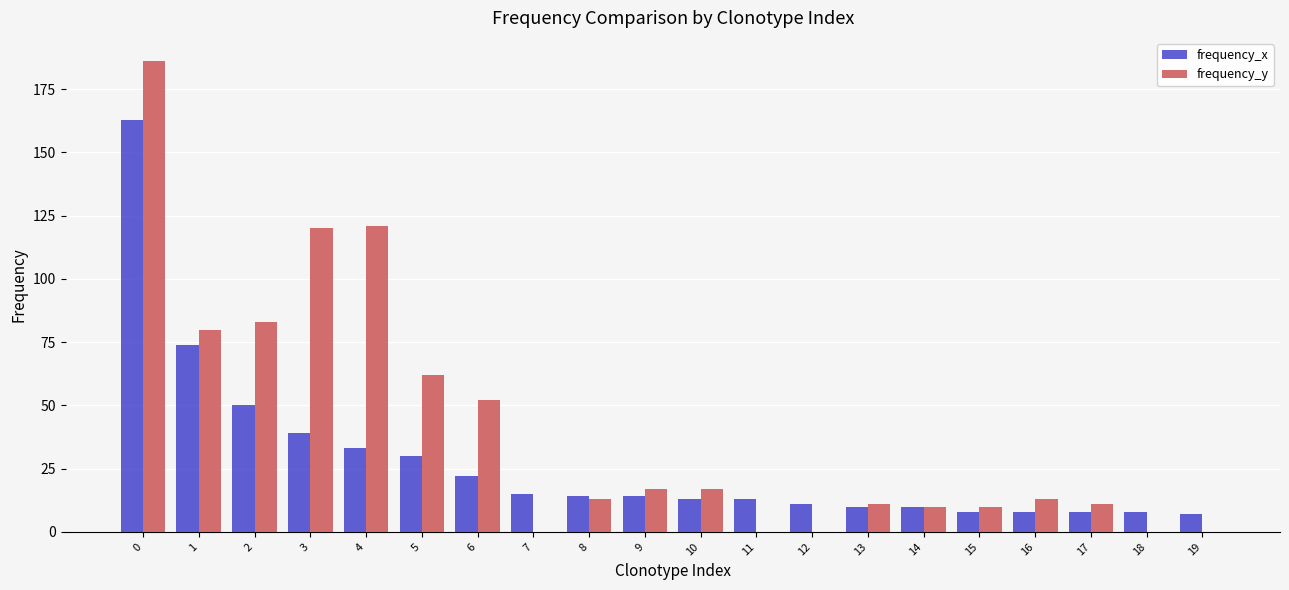

The value of frequency_y at 6 is 52. True or false?

True